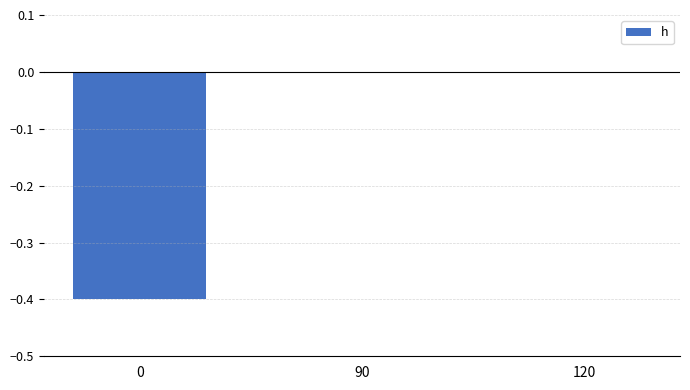

Reading left to right, what are all the values shown in this chart?

0=-0.4	90=0.0	120=0.0